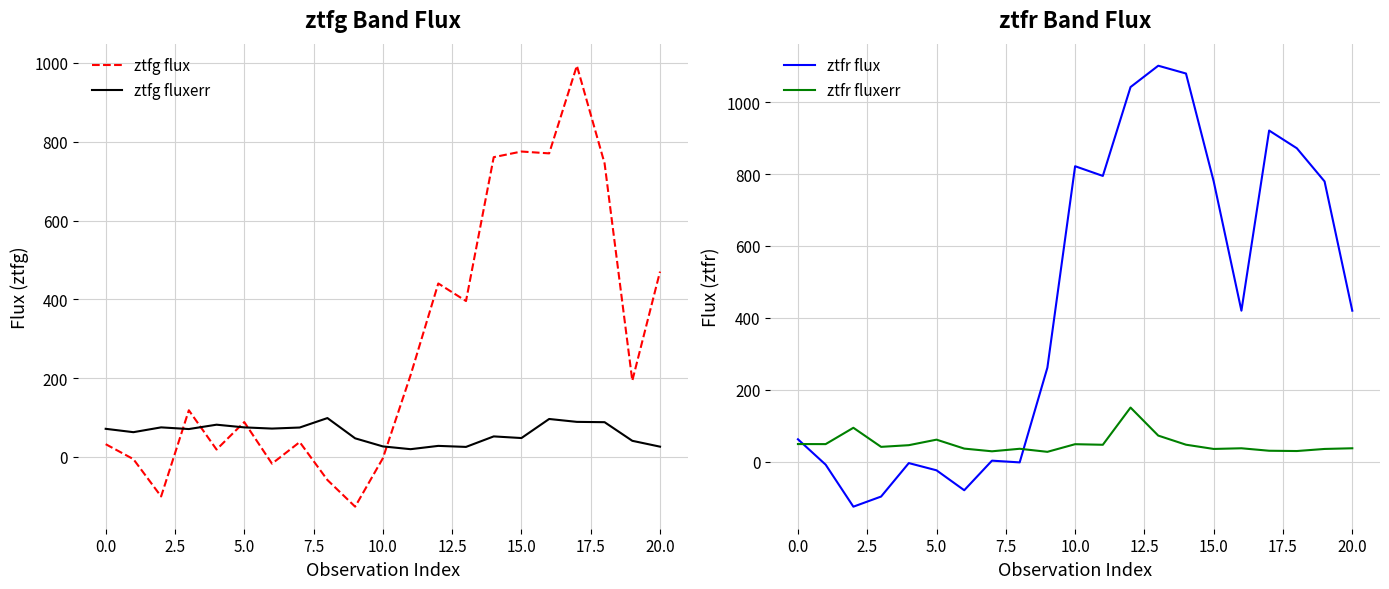

Does the chart display data point markers on the line(s)?

No